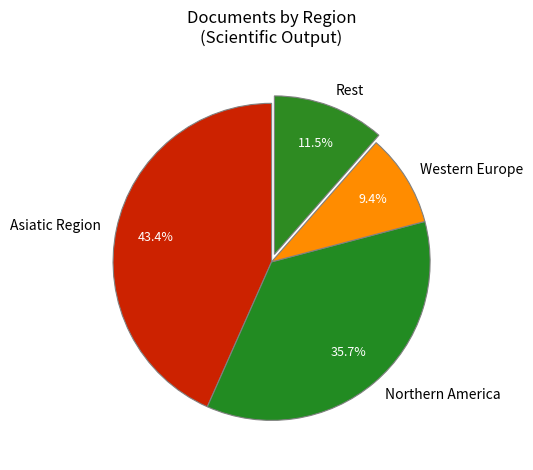

How many slices are in this pie chart?

4